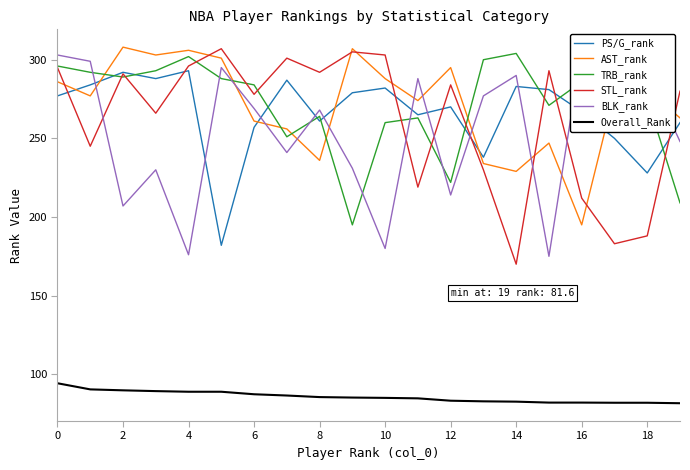

What are all the series names shown in the legend?

PS/G_rank, AST_rank, TRB_rank, STL_rank, BLK_rank, Overall_Rank